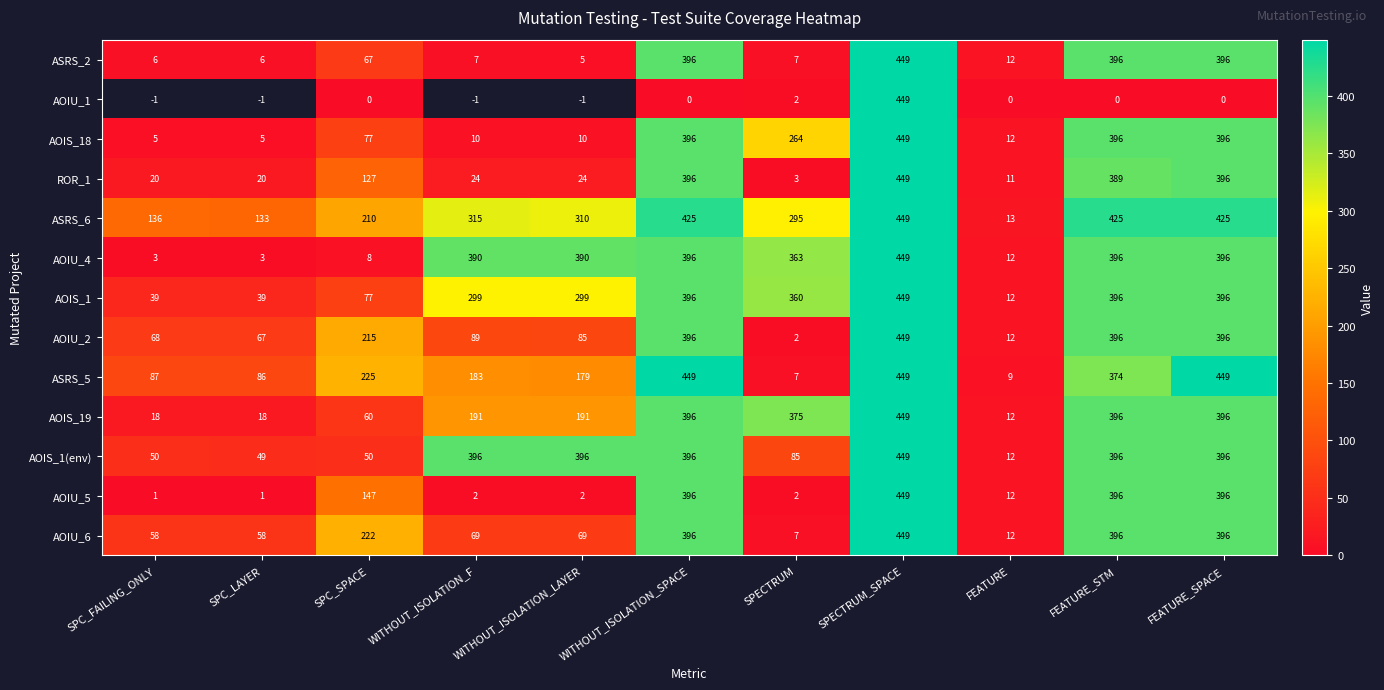

How many series are shown in this chart?

13